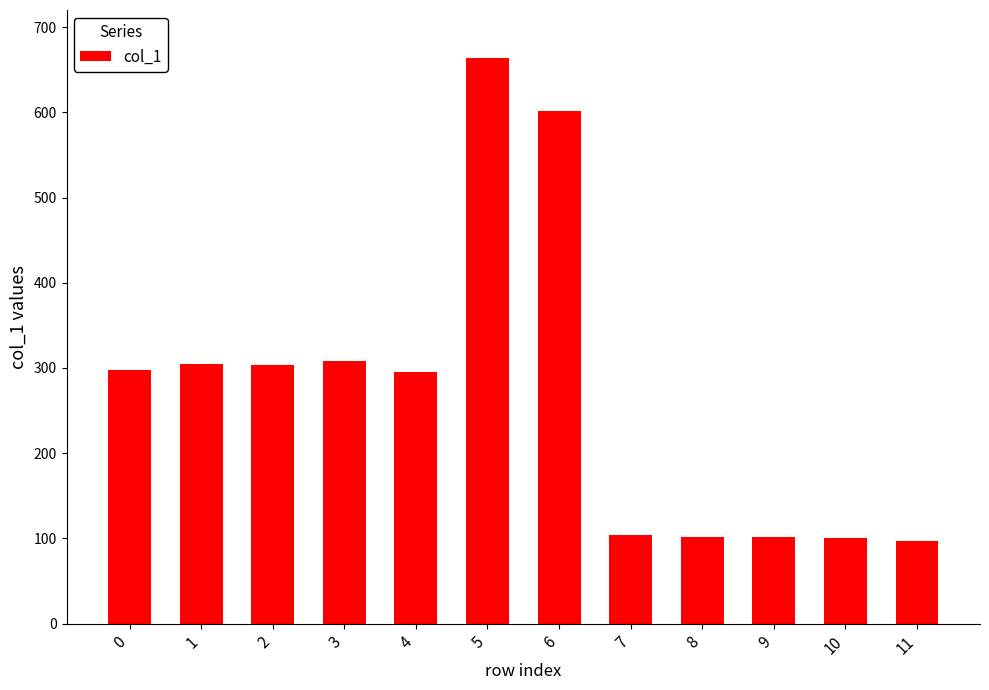

True or false: the data shows 421 at 2.

False